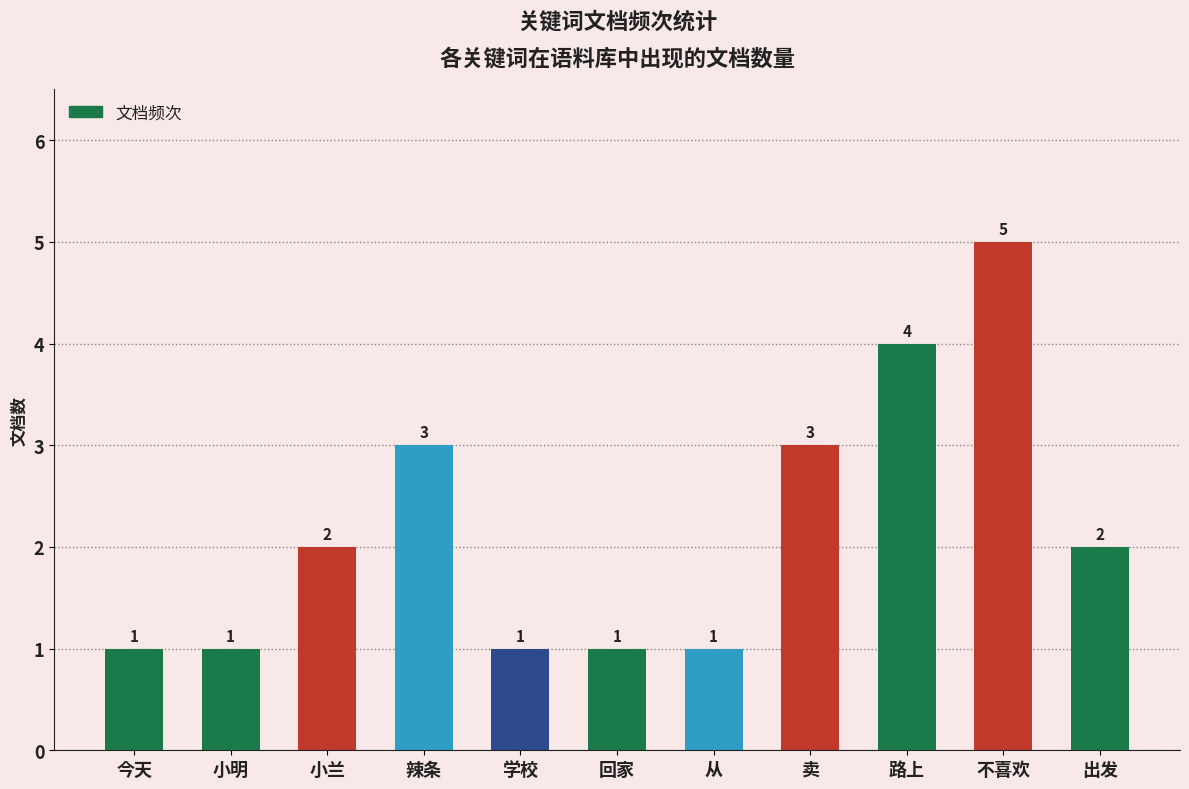

Reading left to right, transcribe all the data shown in this chart.

今天=1	小明=1	小兰=2	辣条=3	学校=1	回家=1	从=1	卖=3	路上=4	不喜欢=5	出发=2